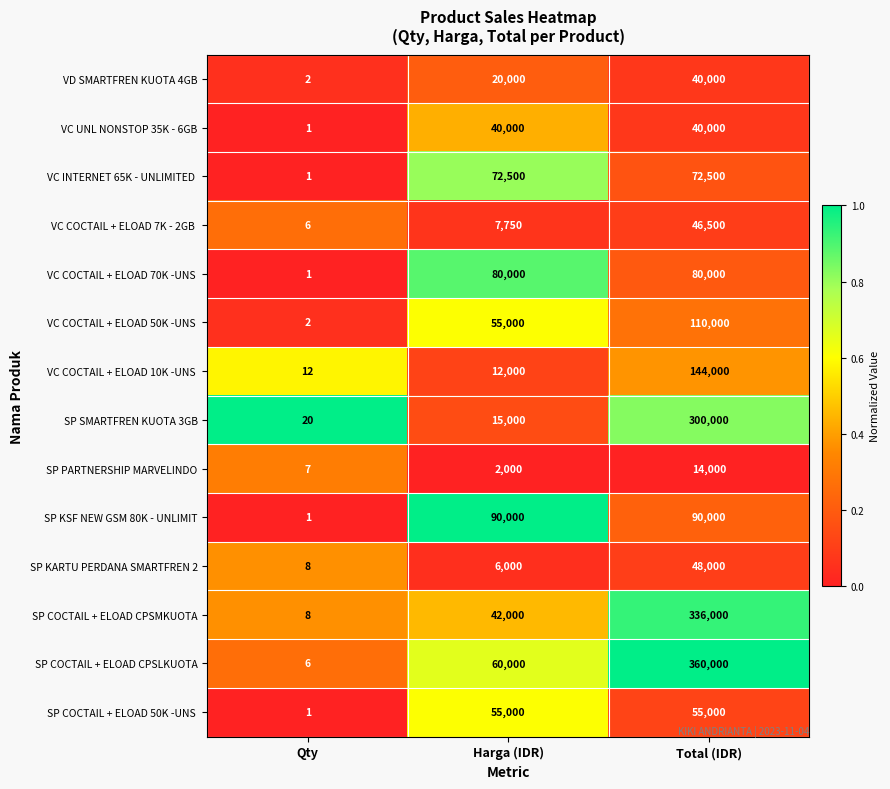

Between Harga (IDR) and Total (IDR), which series saw the biggest shift?

SP COCTAIL + ELOAD CPSLKUOTA